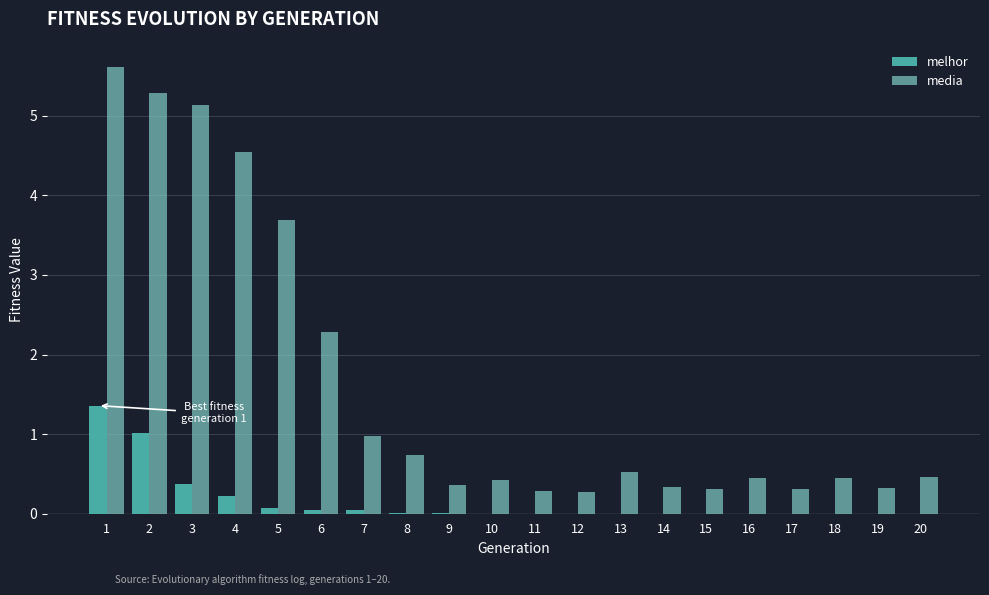

What is the maximum value shown in the chart?

5.6